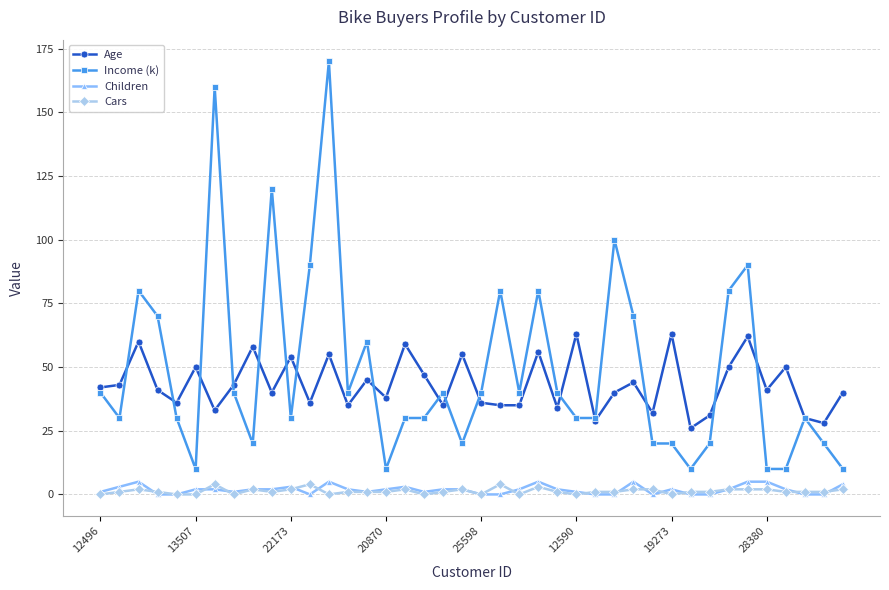

At how many categories does at least one series exceed 7?

40